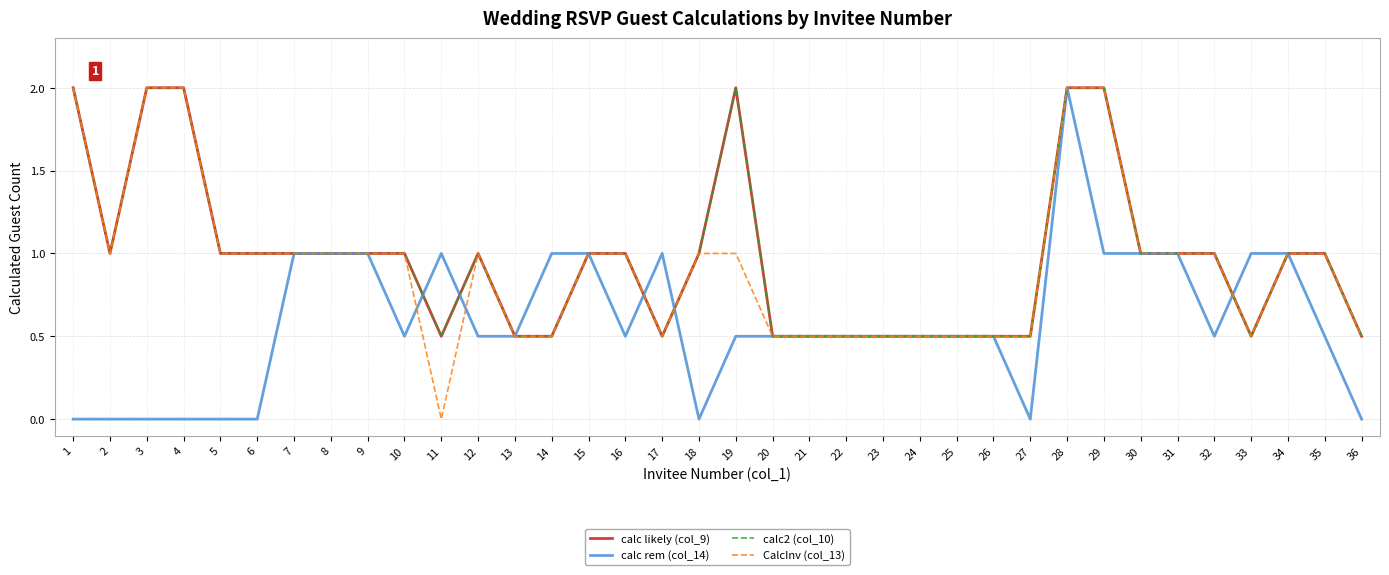

What is the sum of the CalcInv (col_13) values at 3 and 28?

4.0